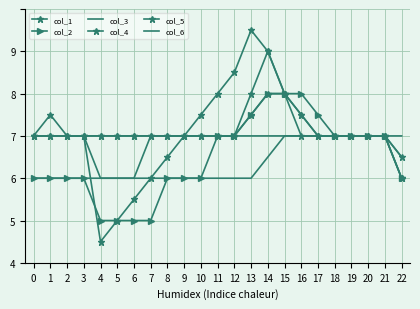

True or false: col_6 has a value of 2.3 at 0.

False